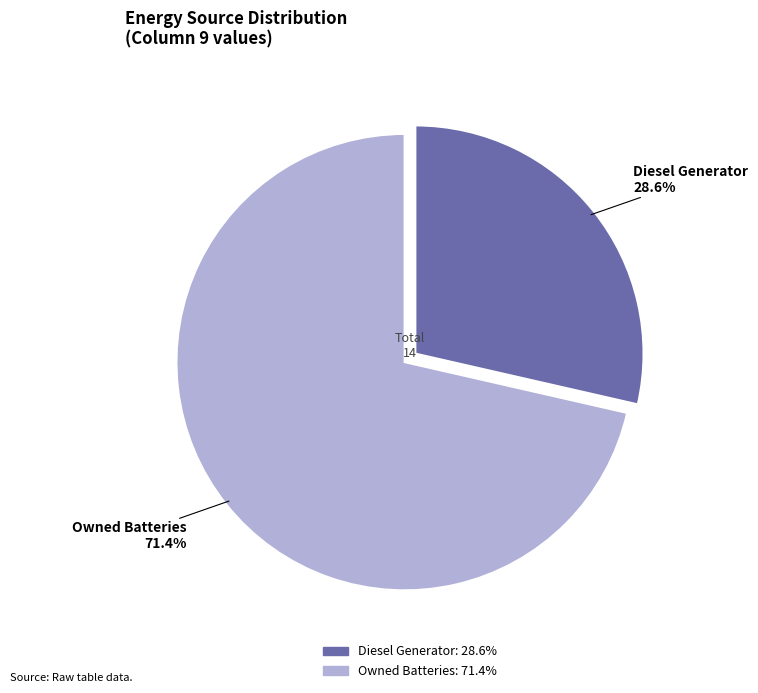

How many slices are in this pie chart?

2